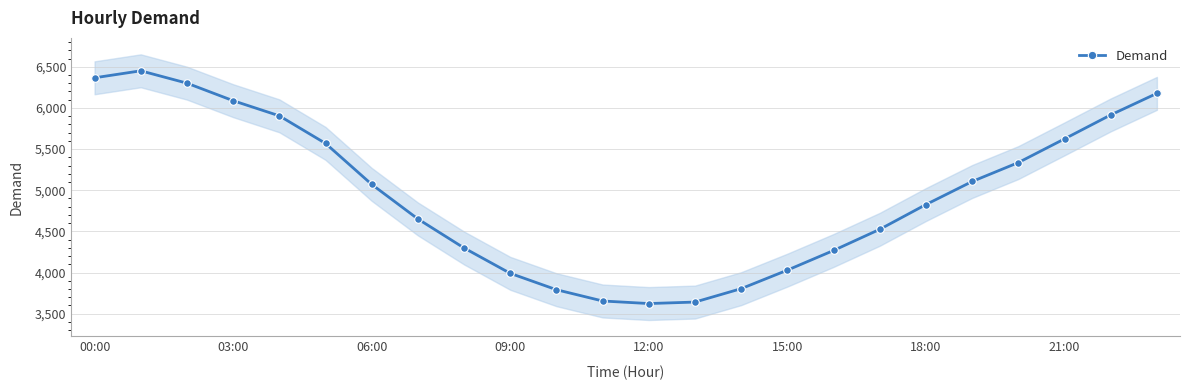

What is the lowest value of the Demand series?

3623